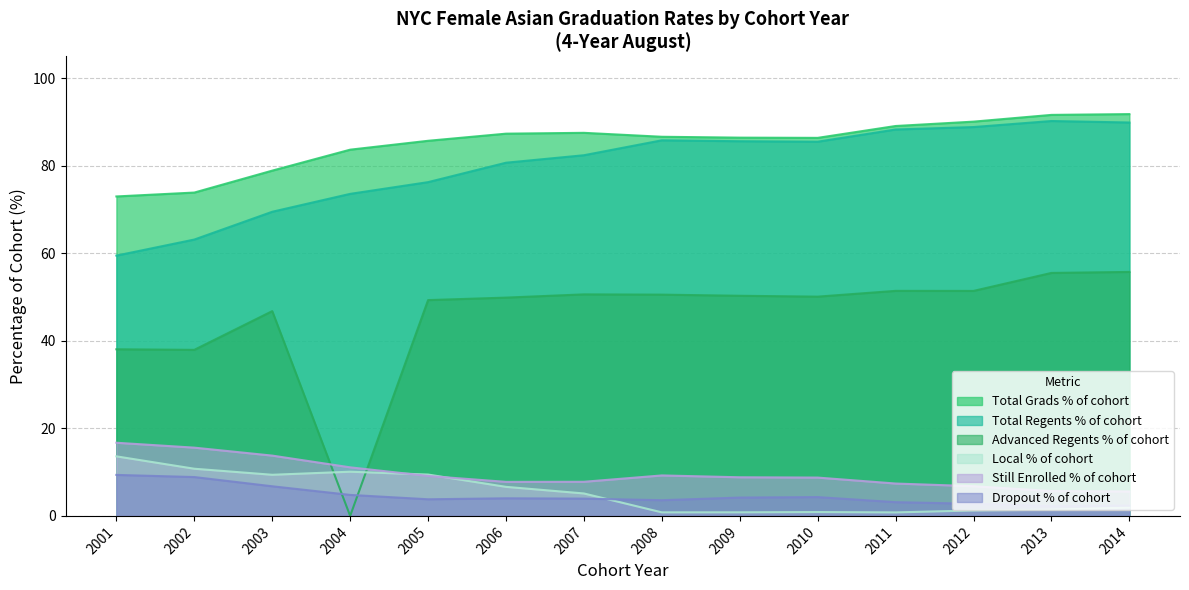

Which category has the highest value across all series?

2014